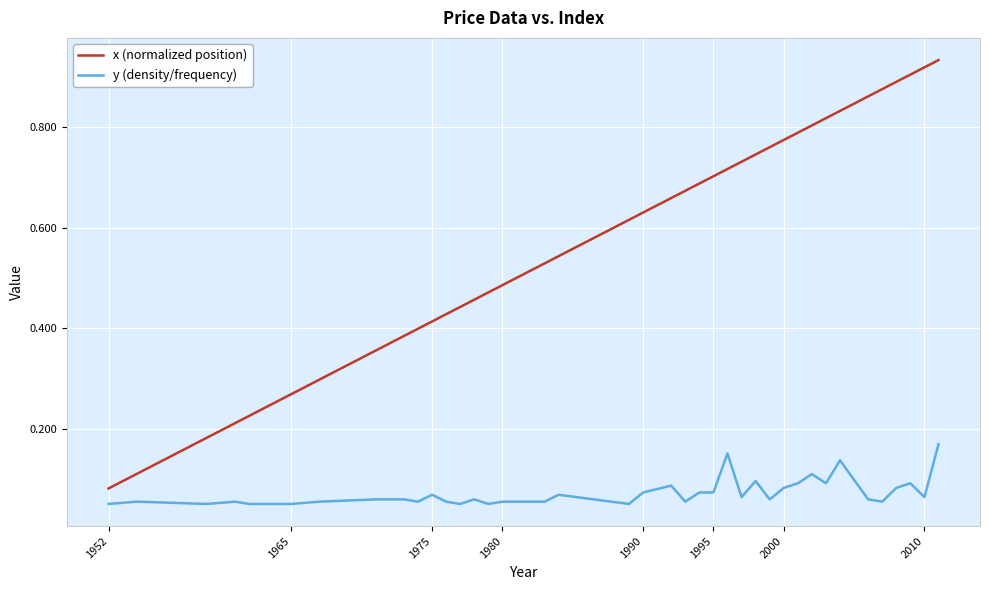

Which series has the largest range (max minus min)?

x (normalized position)